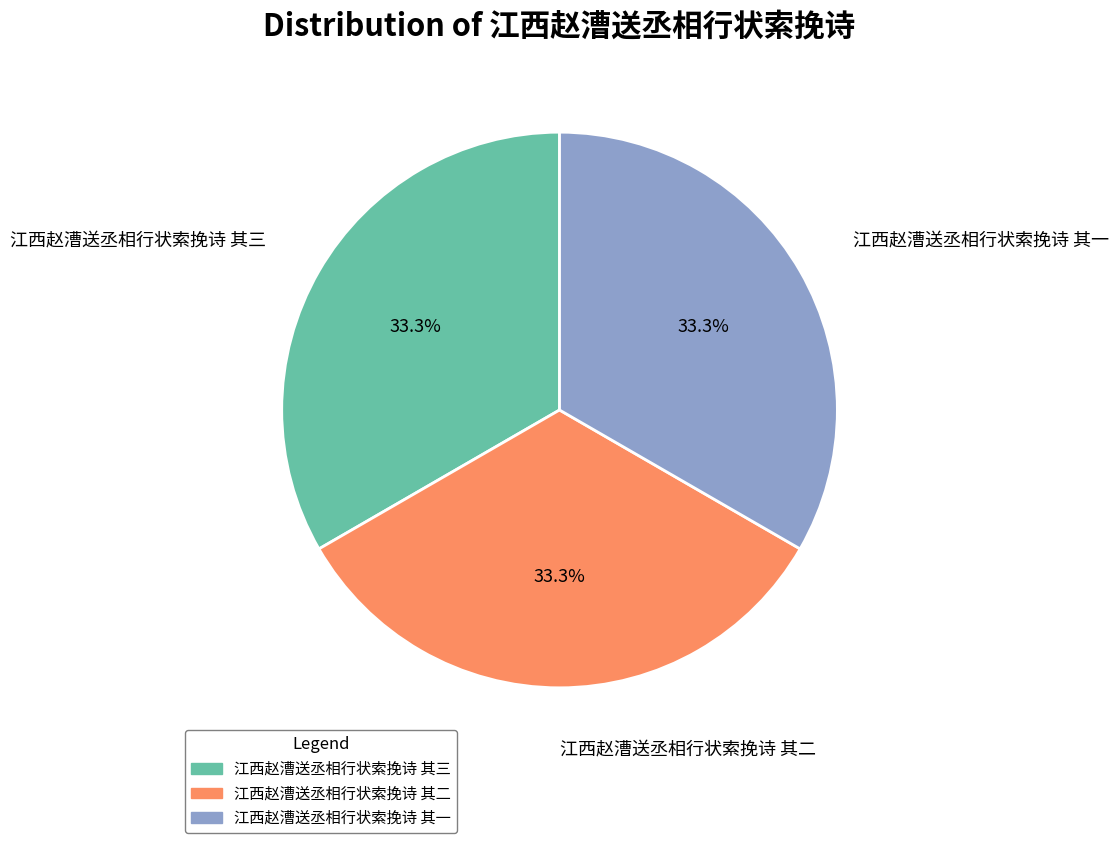

Is 江西赵漕送丞相行状索挽诗 其一 the majority of the pie?

No